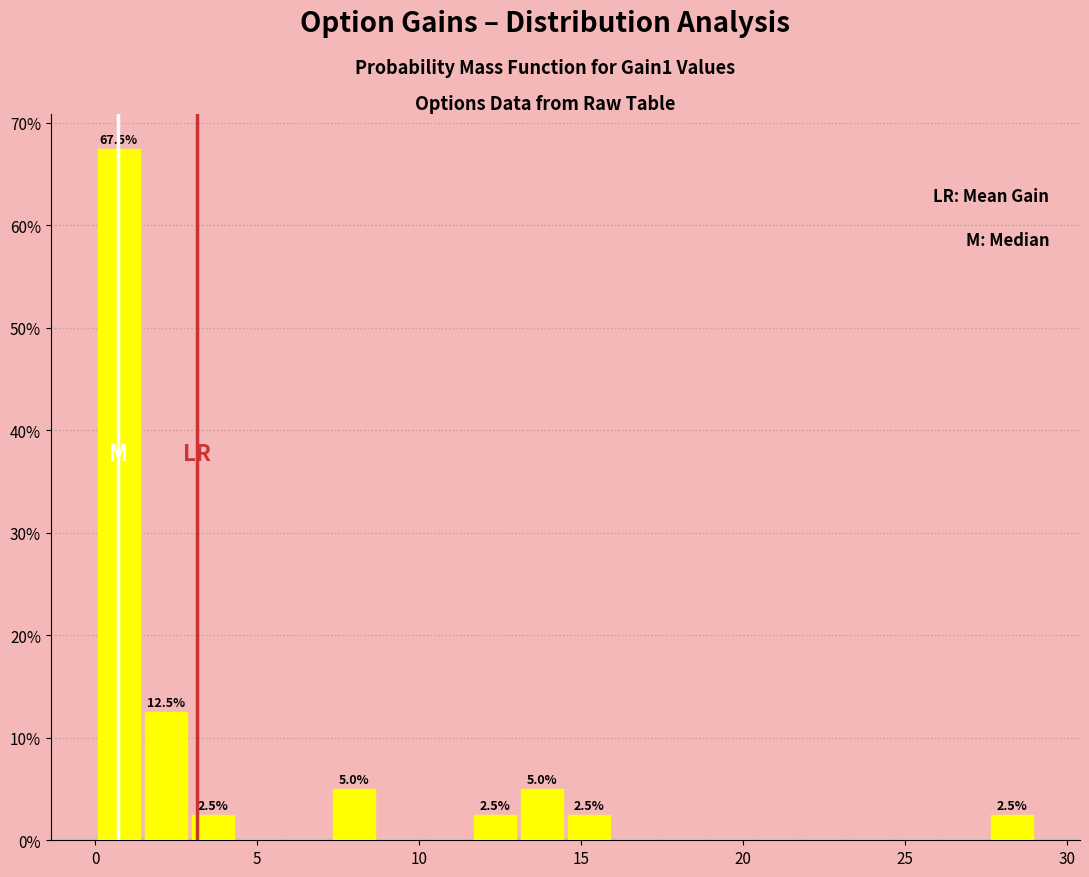

Read against the x-axis, roughly where is the centre of the tallest bar?

0.5